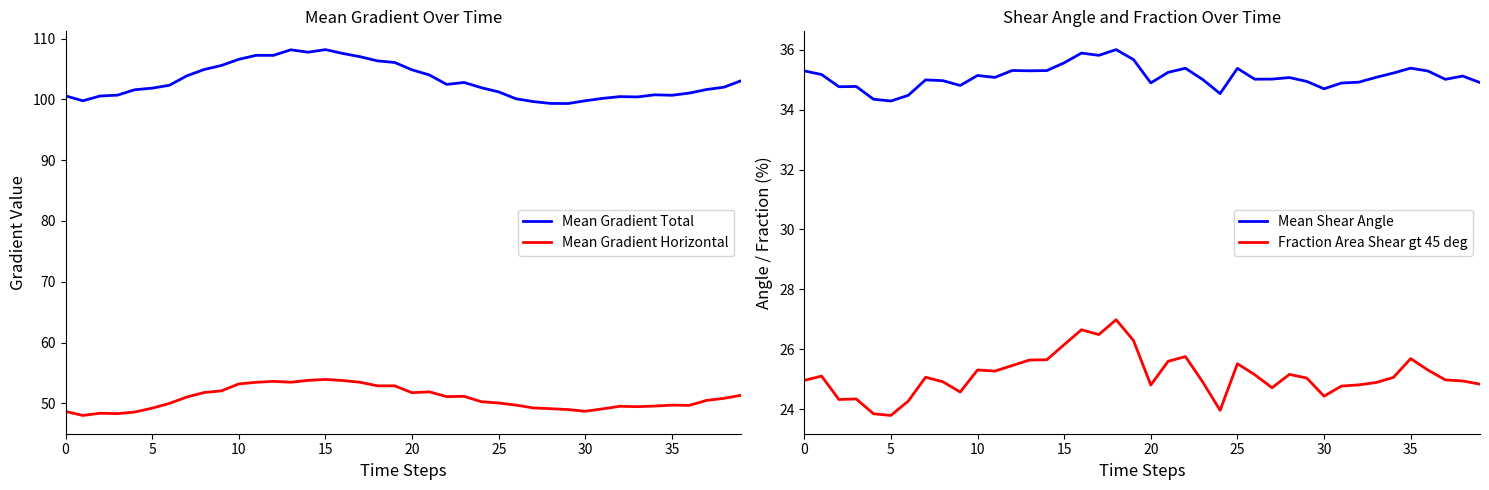

What is the label of the 15th point from the right?

25